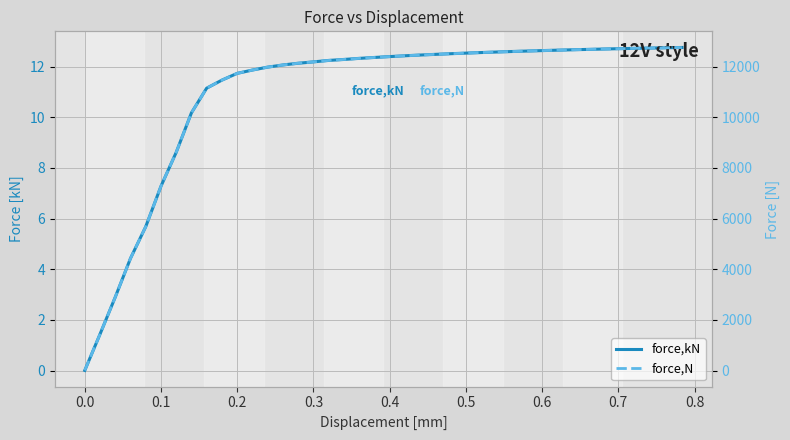

How many values in the force,N series exceed 12396?

20